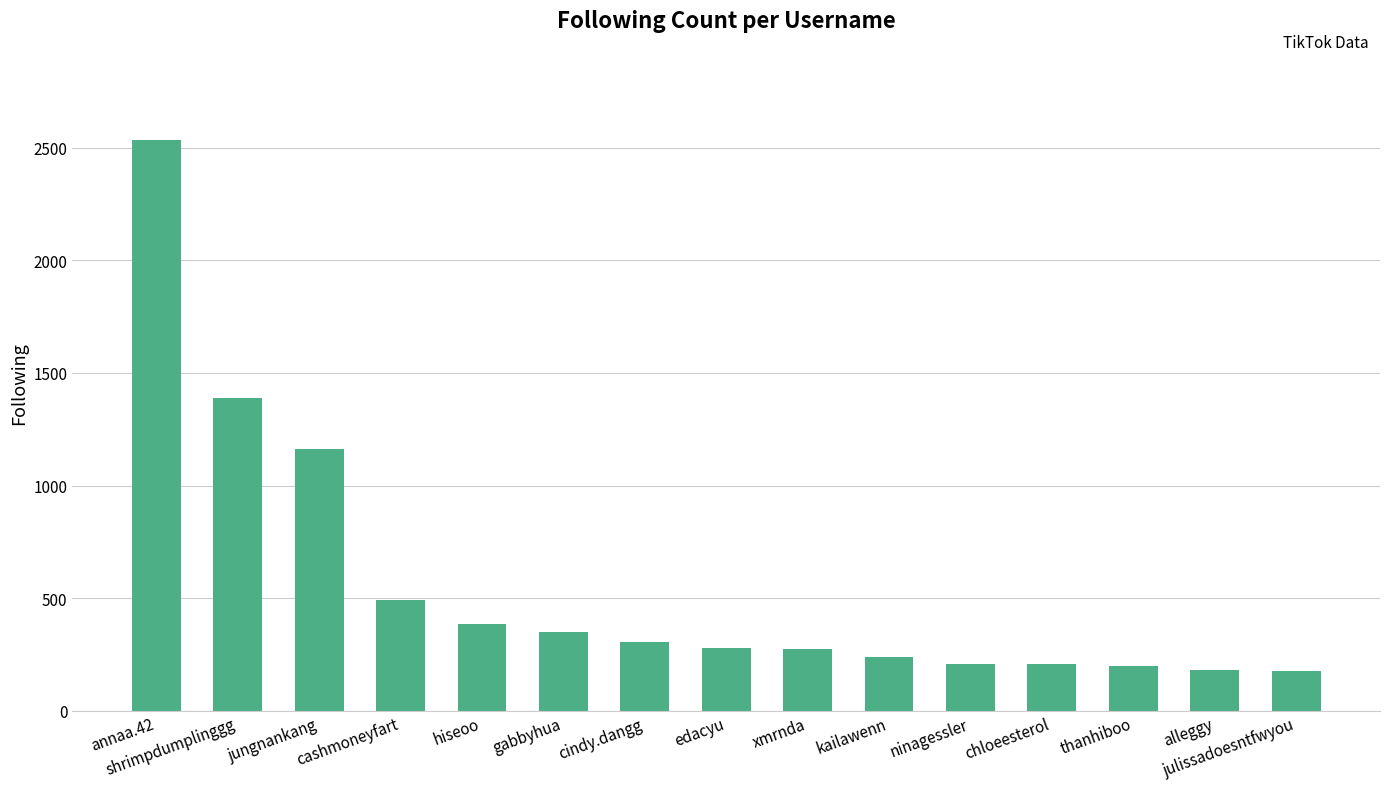

What is the label of the 8th bar from the right?

edacyu